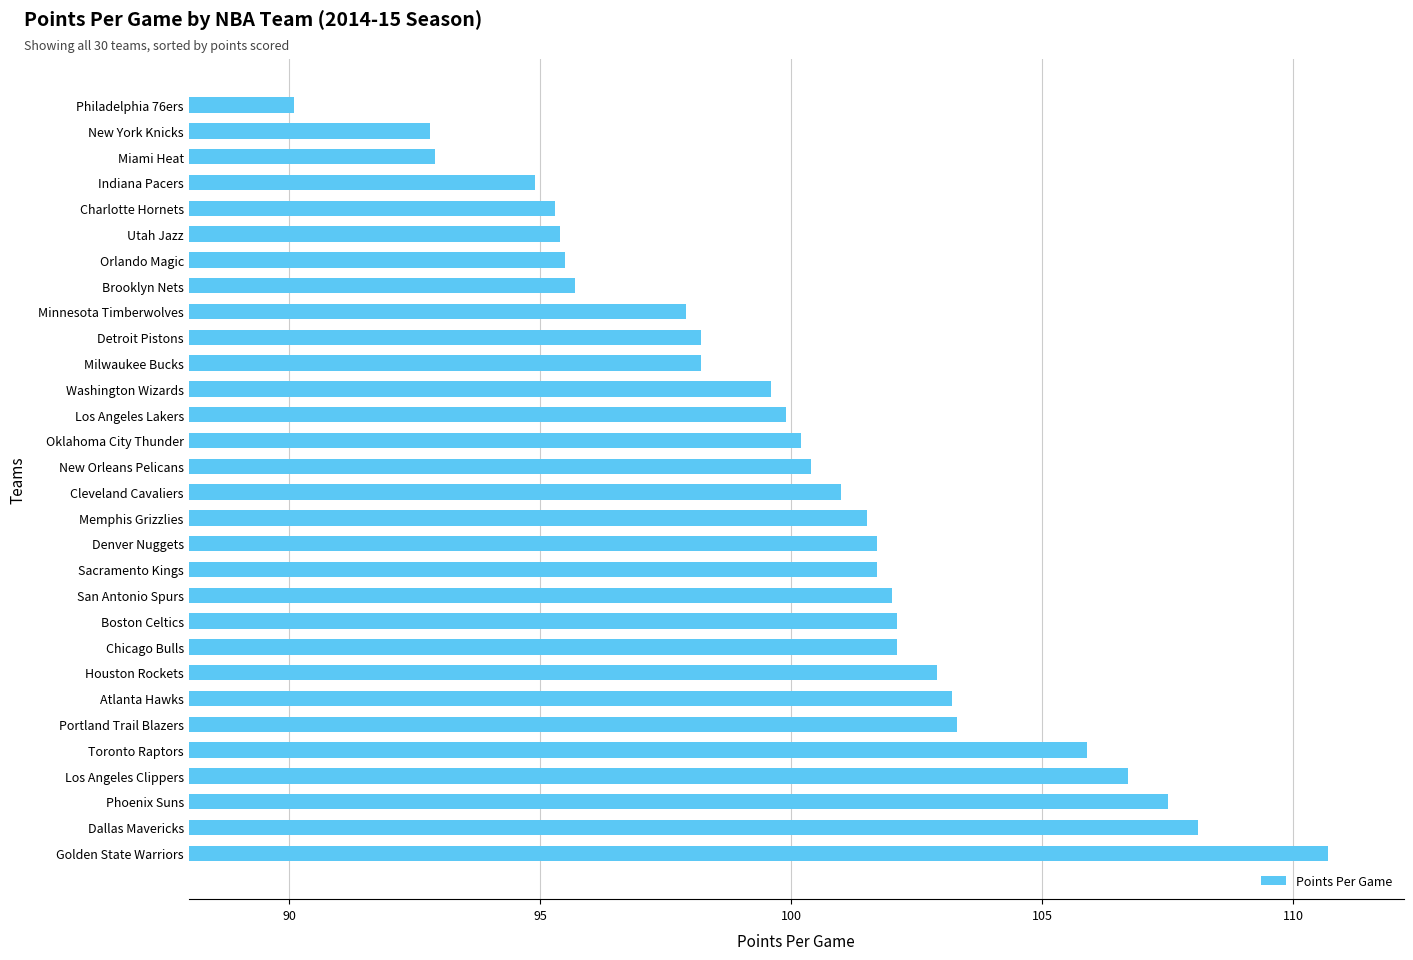

Does the chart contain any negative values?

No